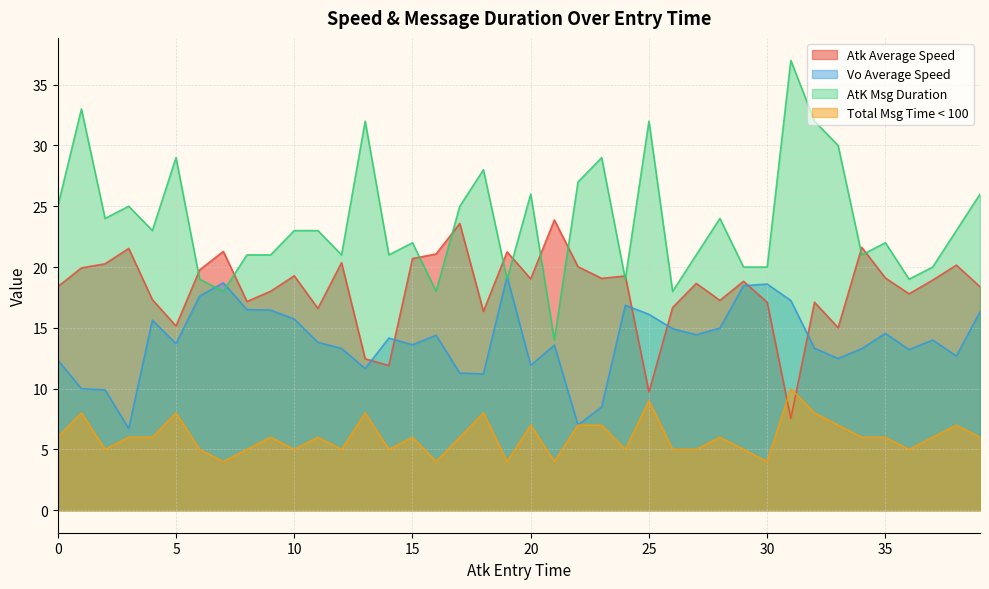

List the series in order of their peak value, lowest first.

Total Msg Time < 100, Vo Average Speed, Atk Average Speed, AtK Msg Duration